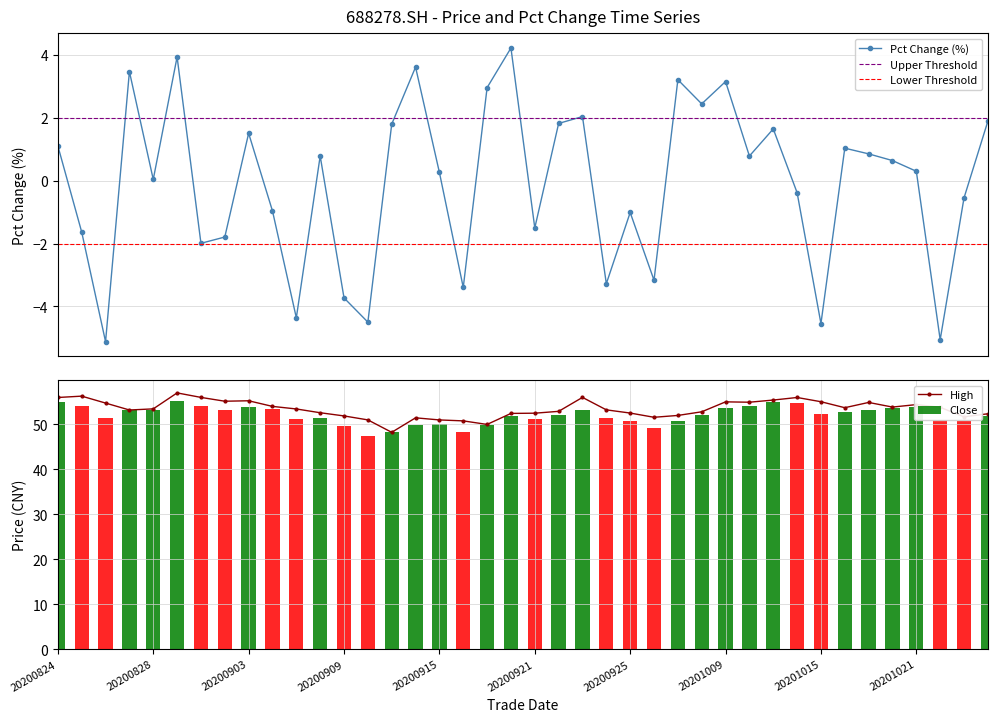

True or false: Pct Change (%) has more than 0 interior local peaks.

True